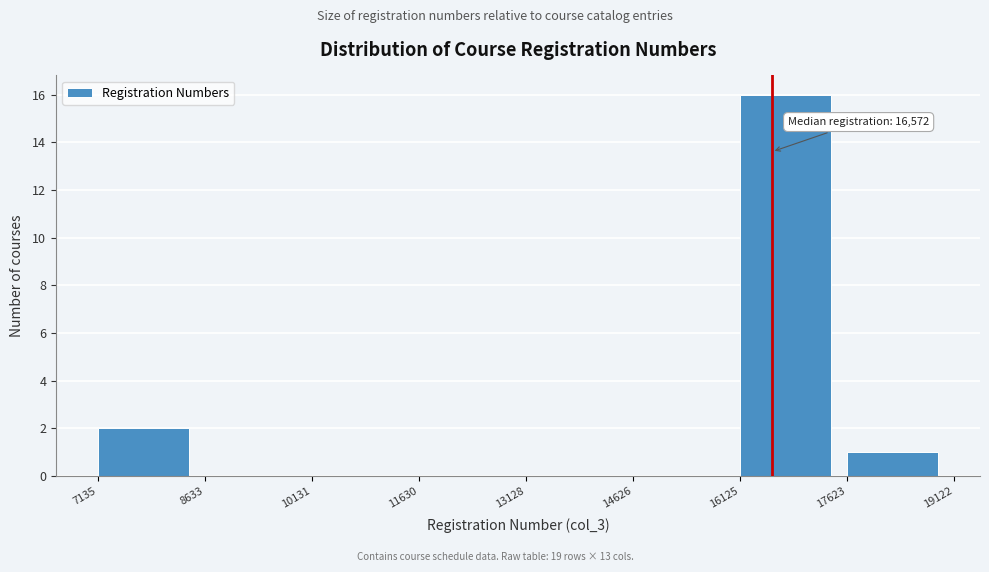

Over which range of the x-axis is the bar tallest?

16125 to 17623